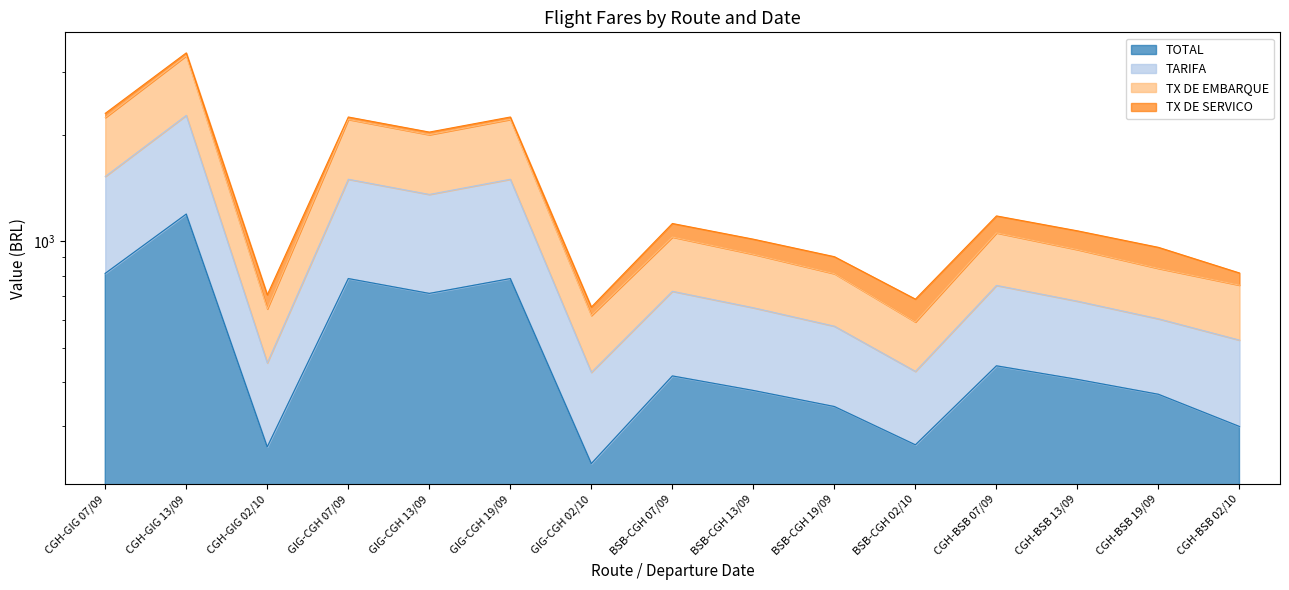

How many categories are shown in the chart?

15